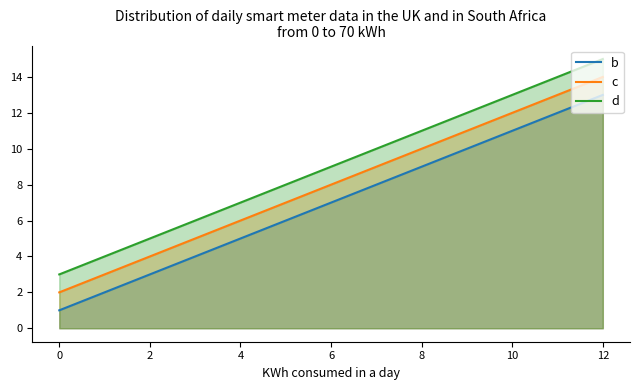

What is the total value across all series at 8?

30